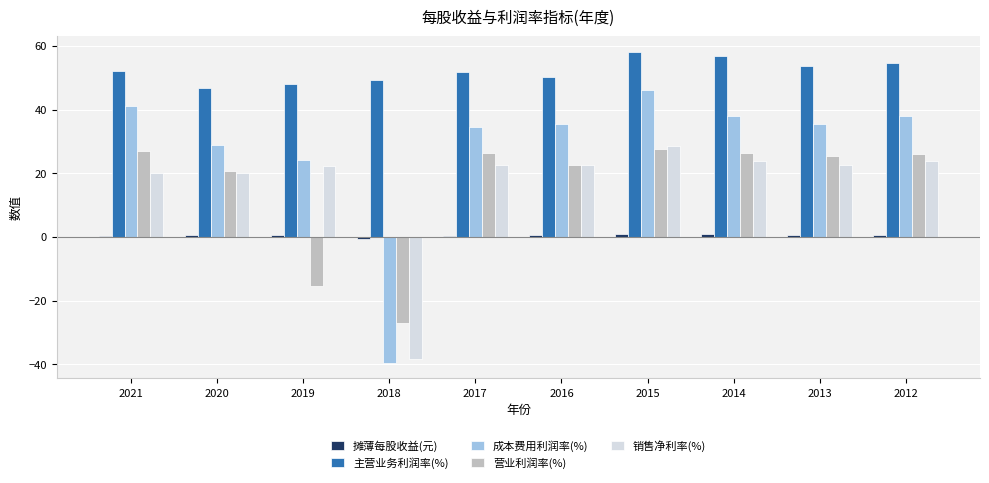

How many bars are there in each group?

5